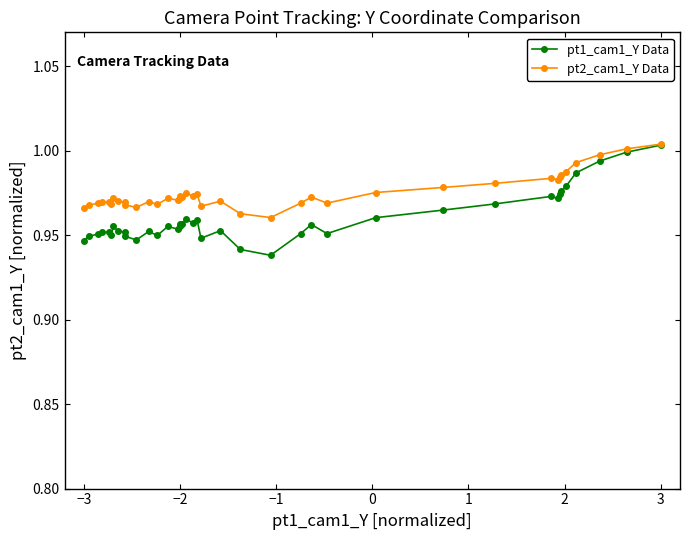

List the series in order of their overall mean, lowest first.

pt1_cam1_Y Data, pt2_cam1_Y Data